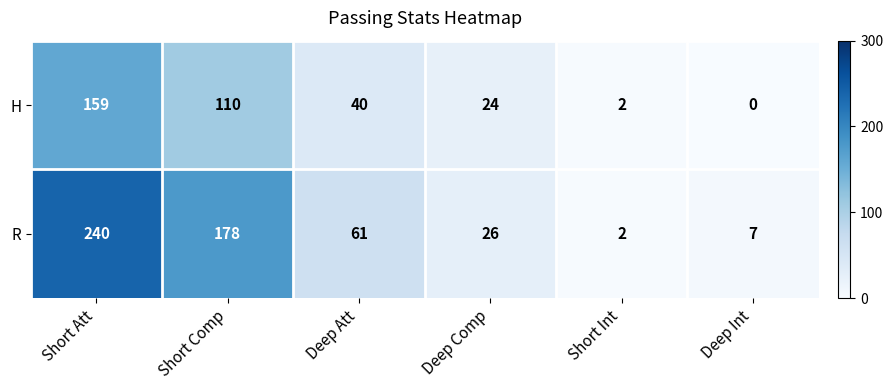

Rank the series by their average value, from highest to lowest.

R, H